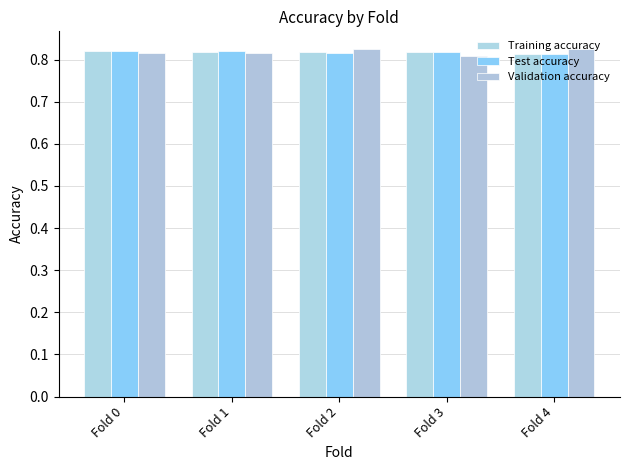

At which category does the chart reach its peak across all series?

Fold 2